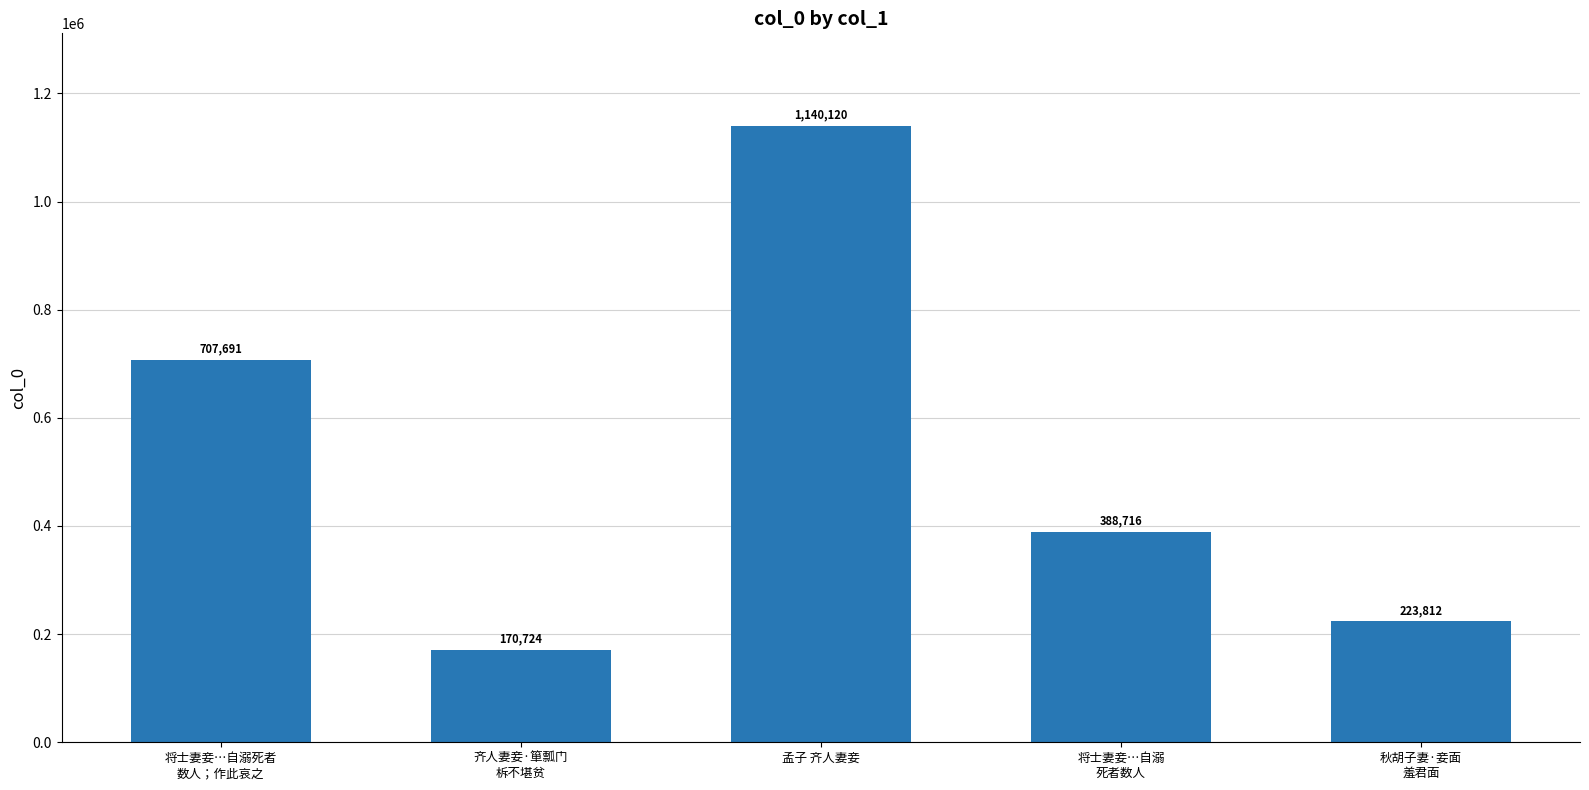

Between 齐人妻妾·箪瓢门
柝不堪贫 and 将士妻妾…自溺死者
数人；作此哀之, which is larger?

将士妻妾…自溺死者
数人；作此哀之